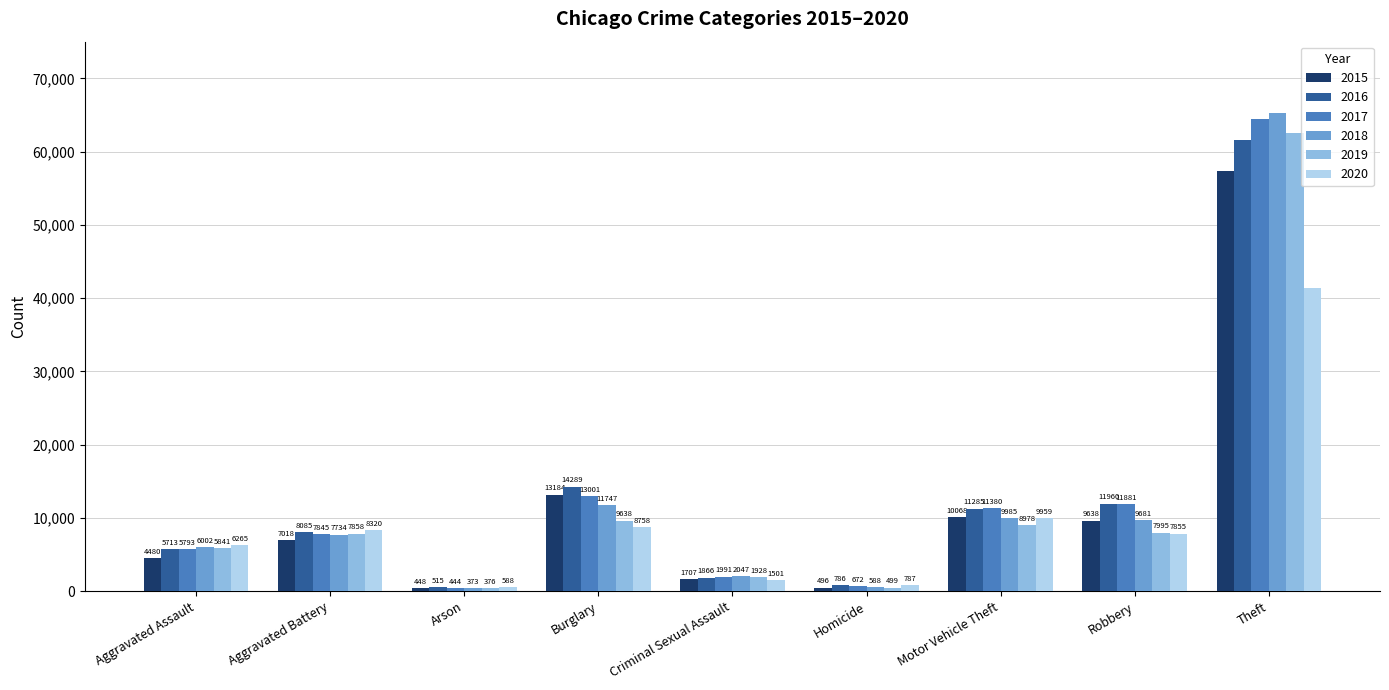

What is the average value of the 2020 series?

9487